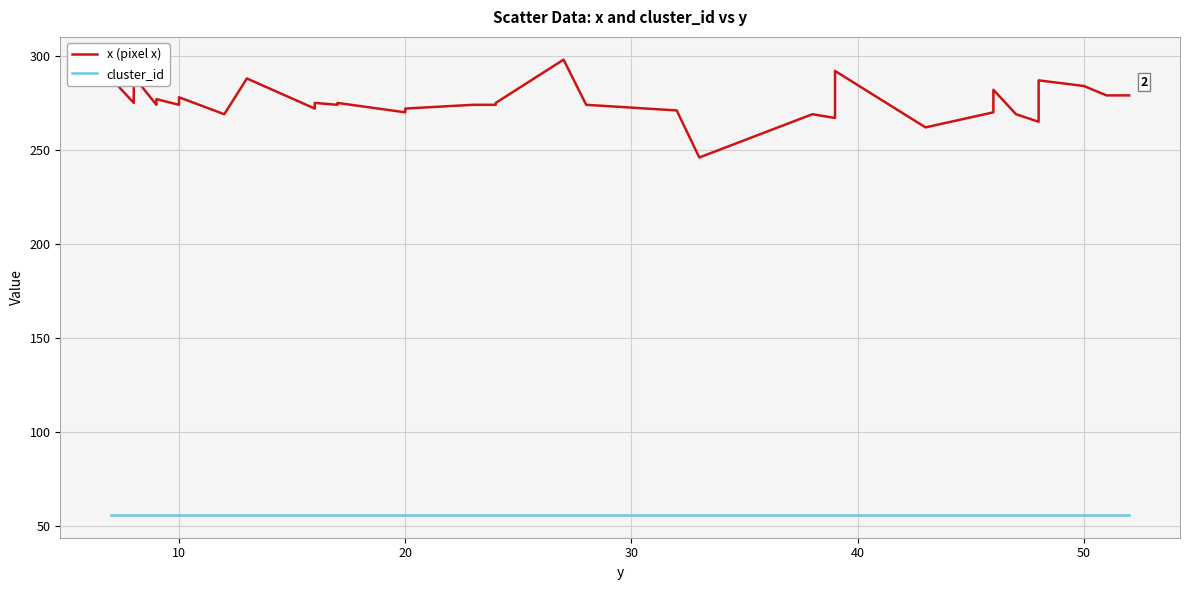

True or false: x (pixel x) and cluster_id cross at least once.

False